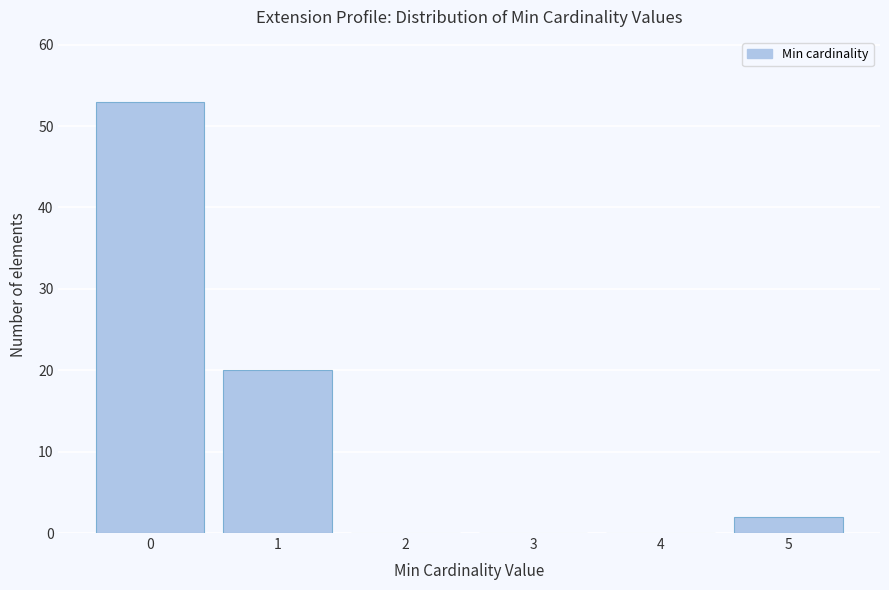

Reading left to right, extract all data points from this chart.

0=53	1=20	2=0	3=0	4=0	5=2